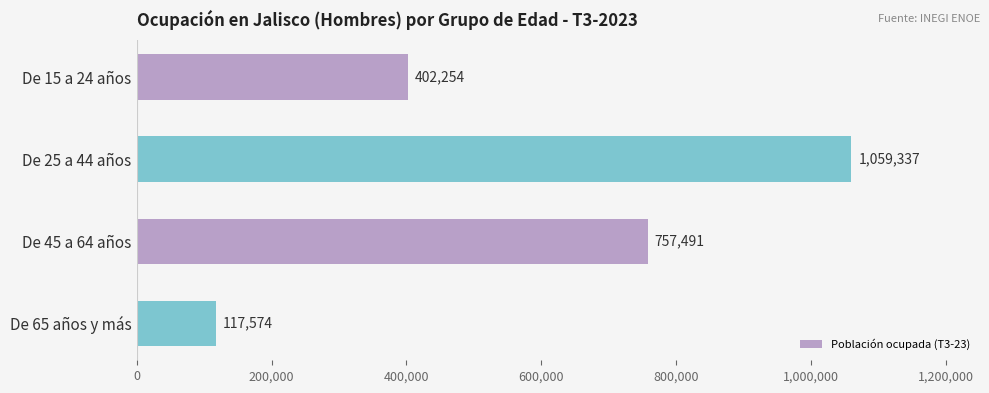

True or false: the data shows 197550 at De 45 a 64 años.

False